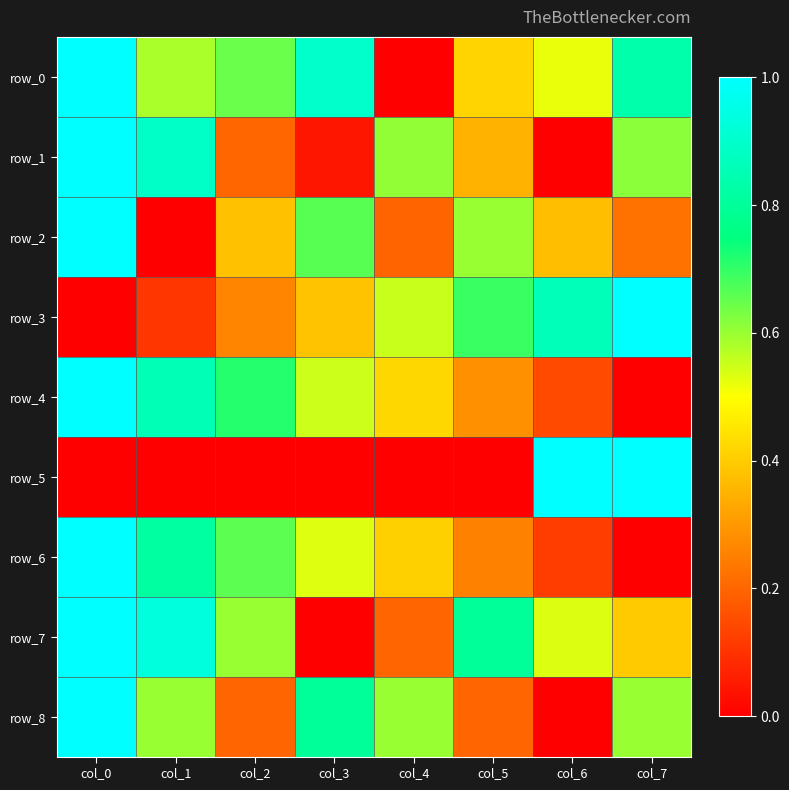

The value of row_7 at col_6 is 0.9. True or false?

False